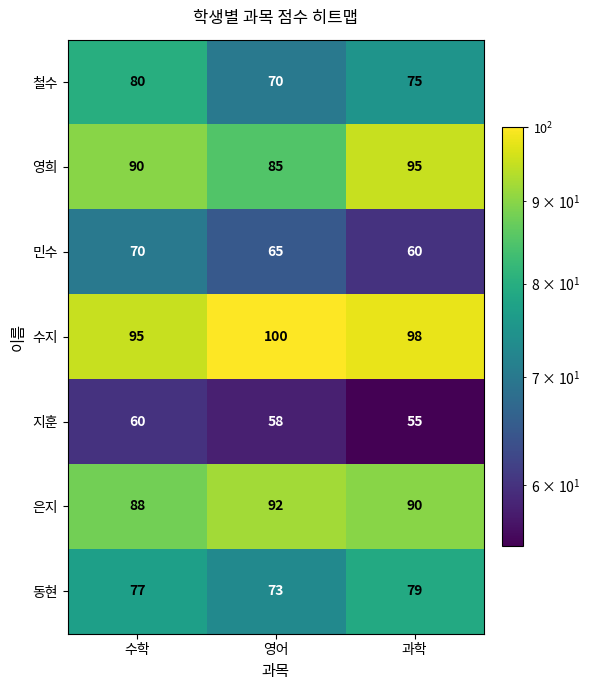

At 수학, list the series in order from largest to smallest.

수지, 영희, 은지, 철수, 동현, 민수, 지훈